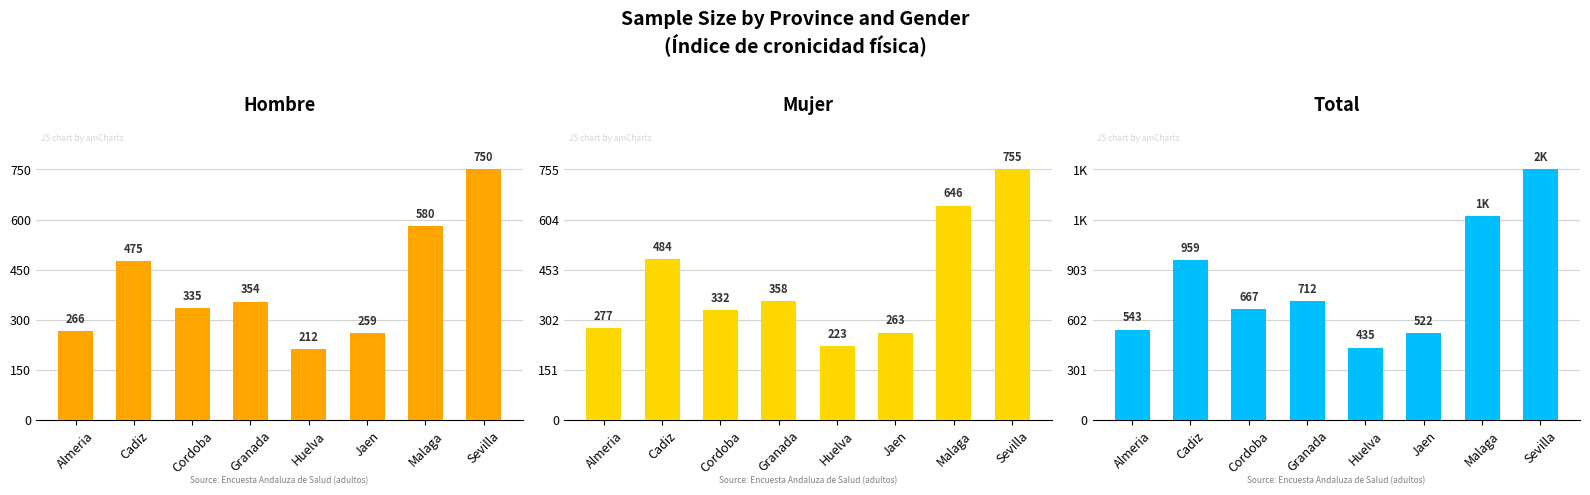

List the series in order of their peak value, lowest first.

Hombre, Mujer, Total